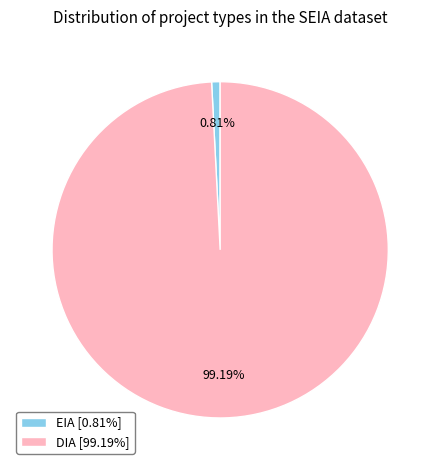

True or false: DIA accounts for 88% of the total.

False